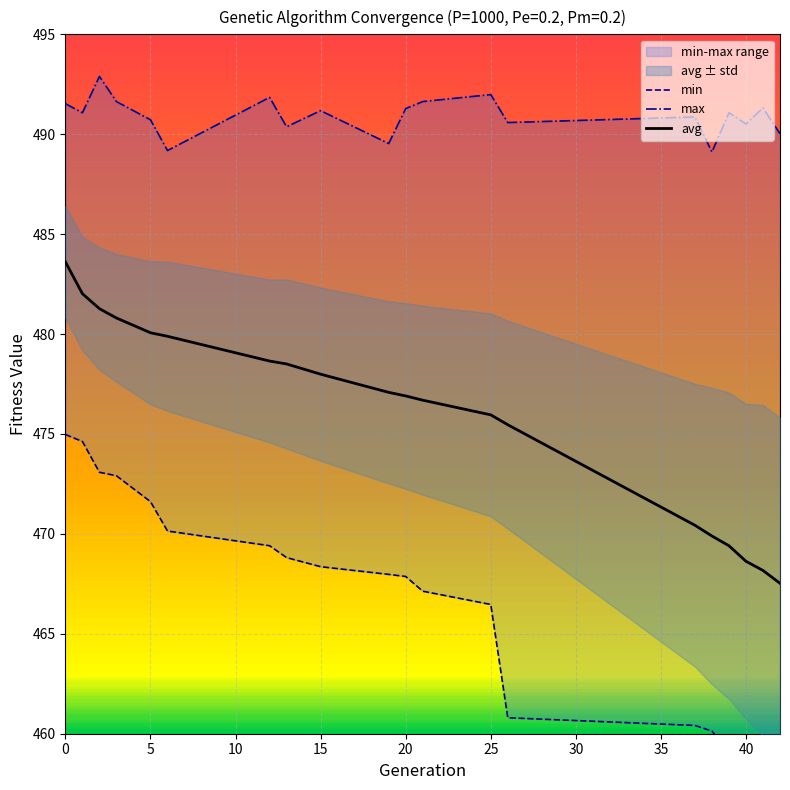

Is it true that avg equals 483.6 at 0?

True